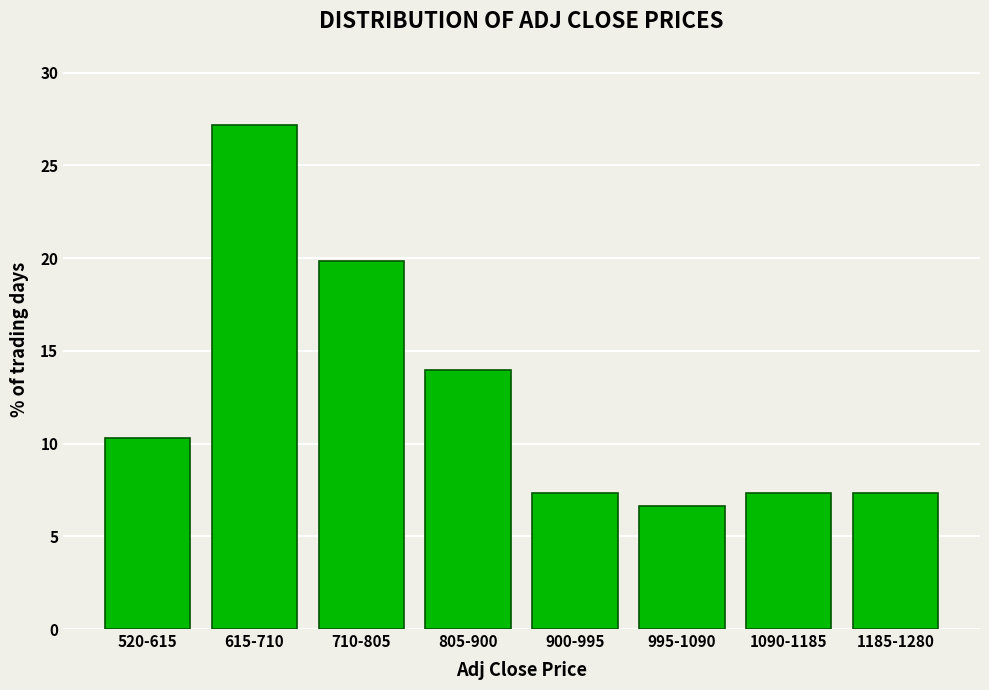

Reading right to left, what are all the values shown in this chart?

7.4	7.4	6.6	7.4	14.0	19.9	27.2	10.3